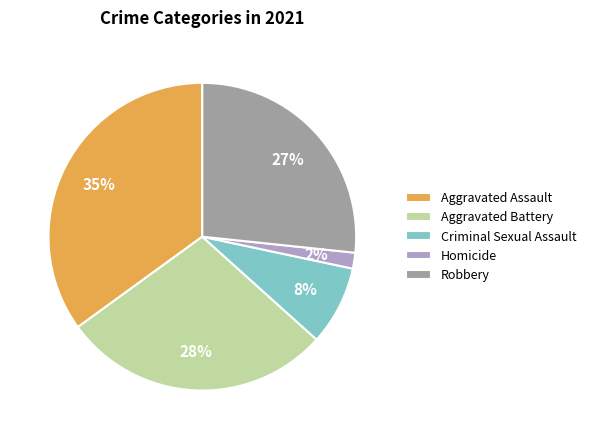

Do Homicide and Criminal Sexual Assault together represent more than half of the pie?

No